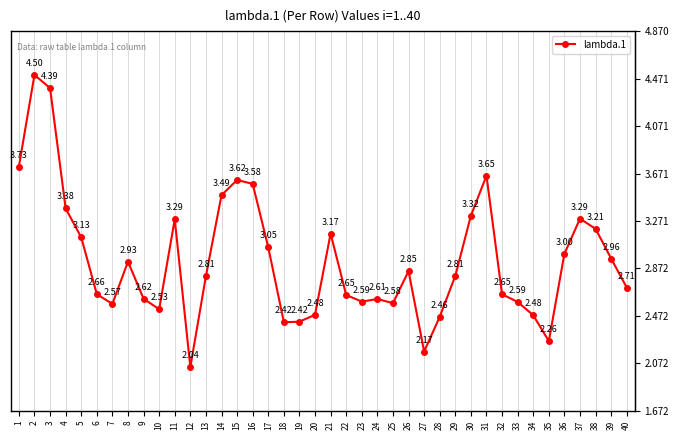

What is the difference between the values at 11 and 40?

0.6